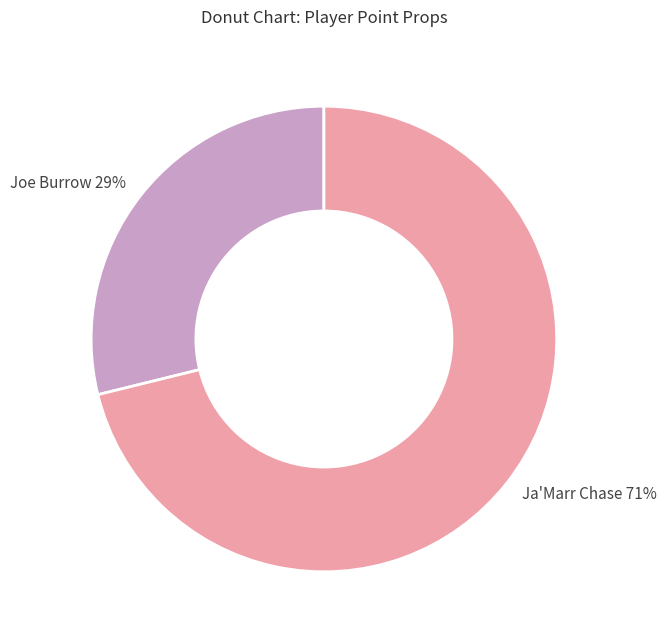

Count the number of slices in the pie.

2